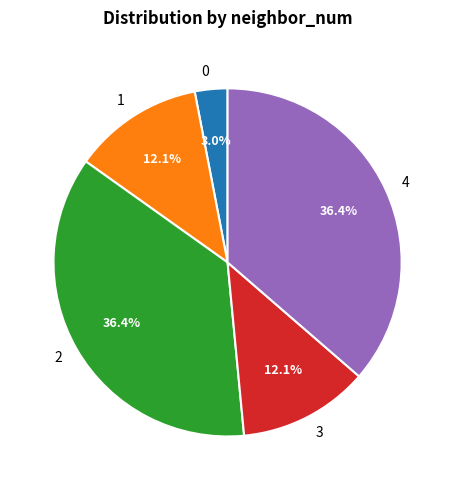

Is it true that 1 is 12% of the pie?

True